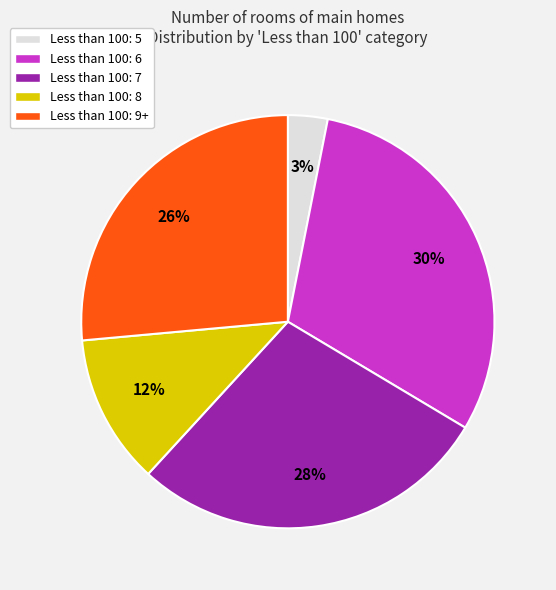

Is there any slice that represents more than half of the pie?

No